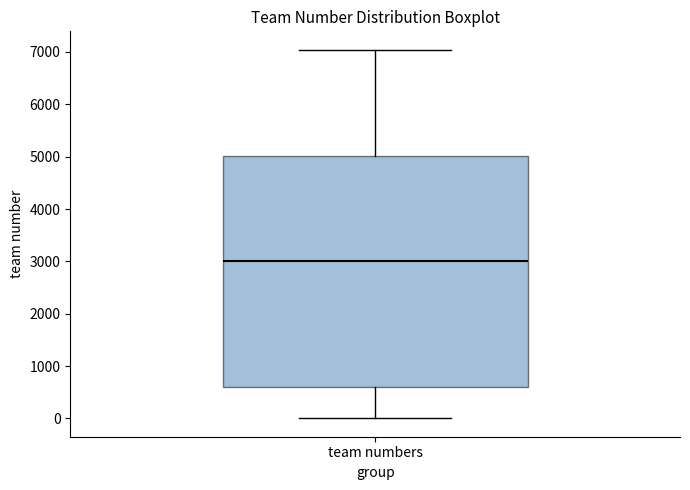

Transcribe this box plot: give where the median line is, the range the box spans, and where the two whiskers end, as read against the y-axis. The values are not printed on the chart, so give them approximately, as read against the axis.

median 3000, box 600 to 5000, whiskers 0 to 7000